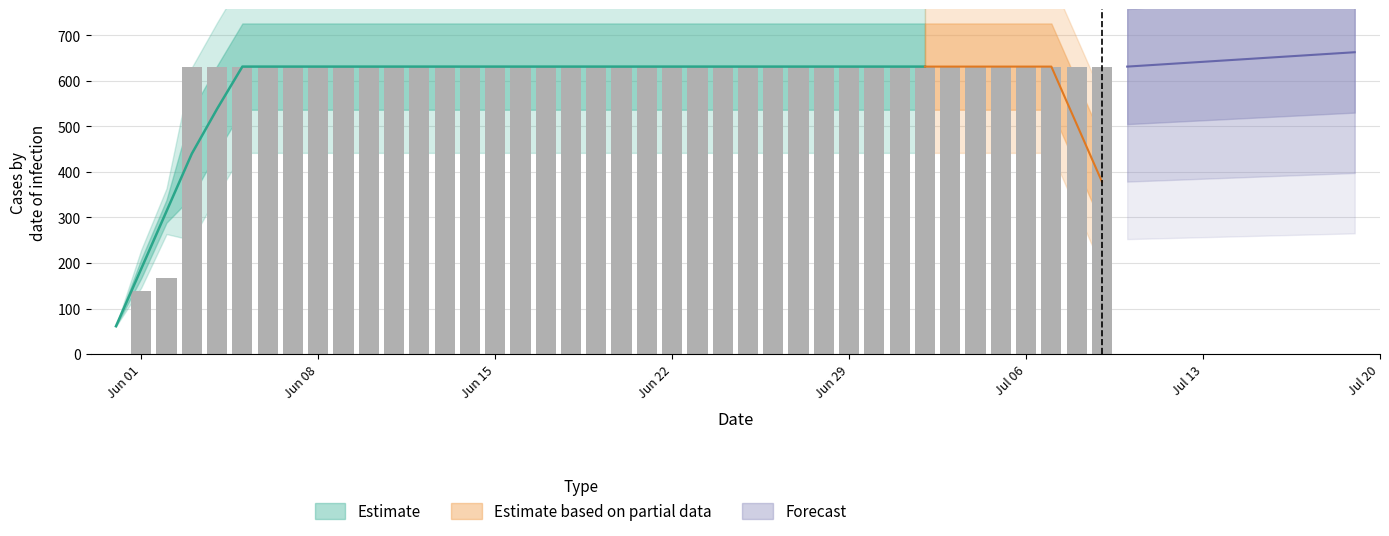

What position from the left is 2020-06-02?

3